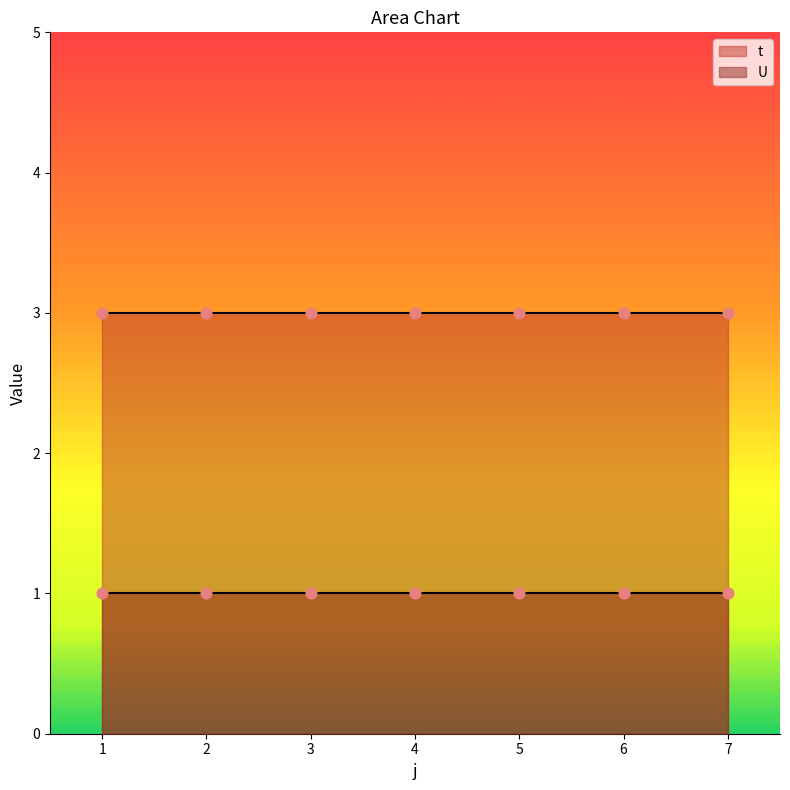

Which series reaches the minimum Y coordinate?

U